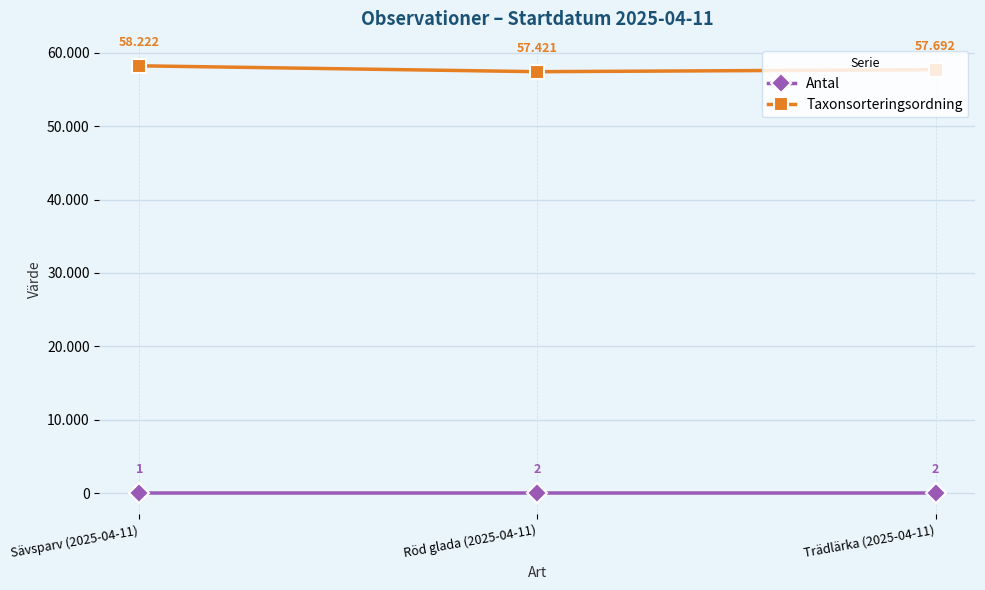

What are all the series names shown in the legend?

Antal, Taxonsorteringsordning